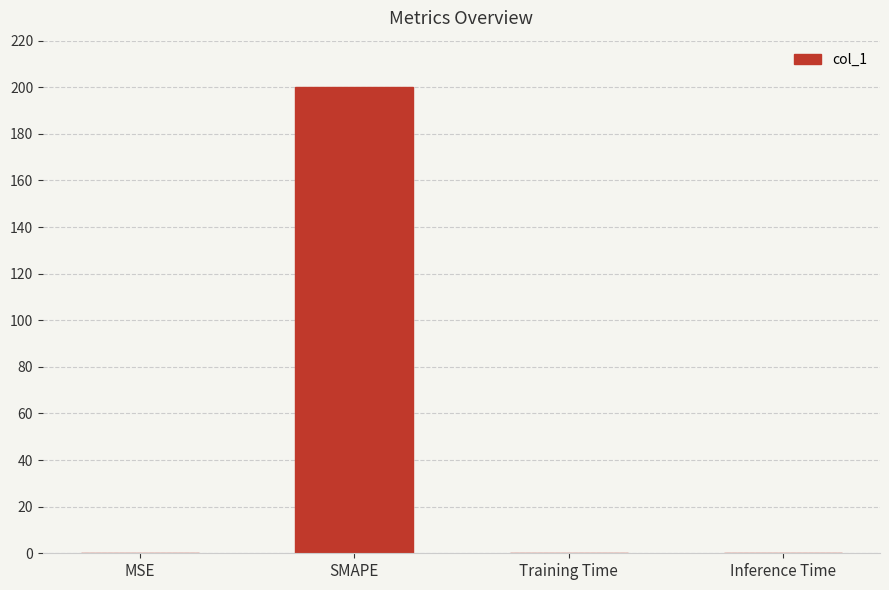

Which category has the highest value across all series?

SMAPE